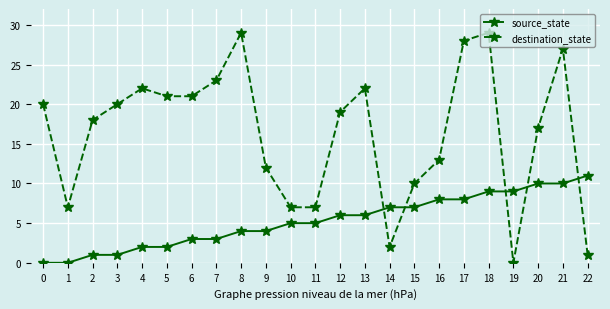

Is the value of destination_state at 15 greater than the value of source_state at 14?

Yes